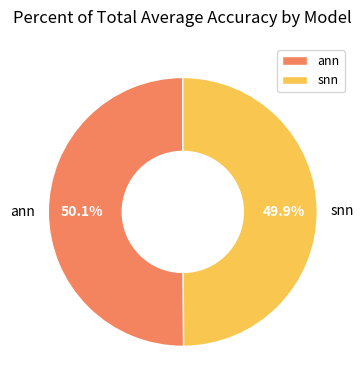

Combined, do ann and snn account for over 50%?

Yes